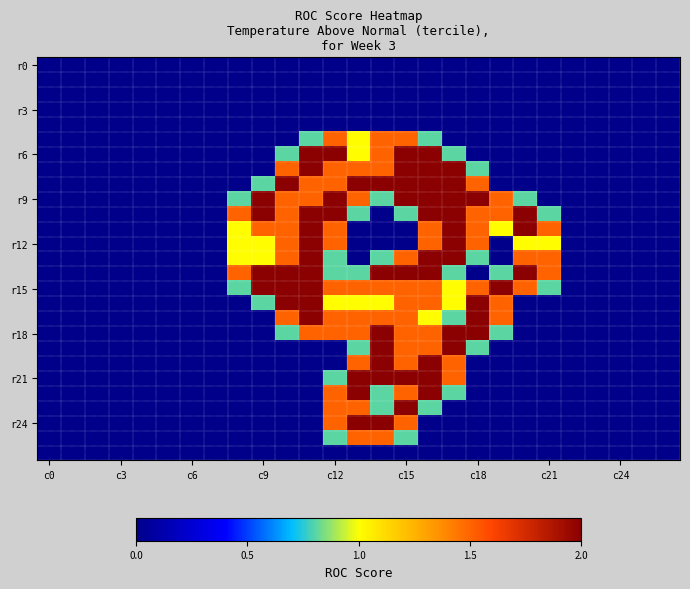

At which category is the sum across all series the highest?

16